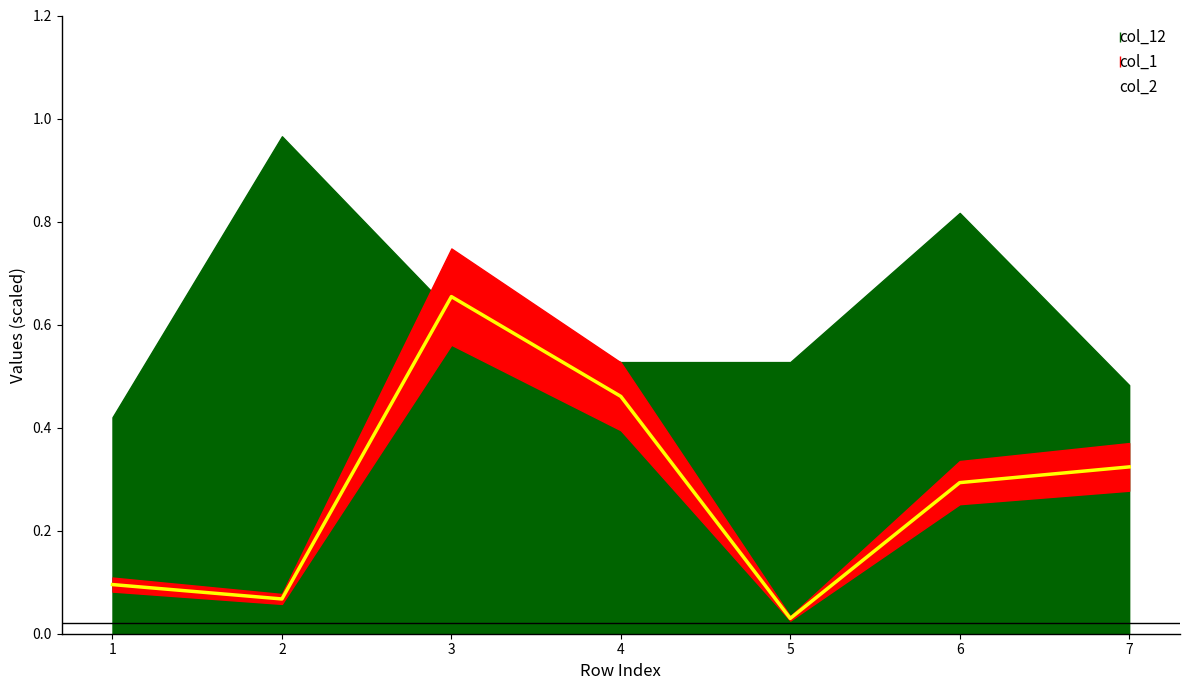

True or false: the data shows 0.5 at 6.

False